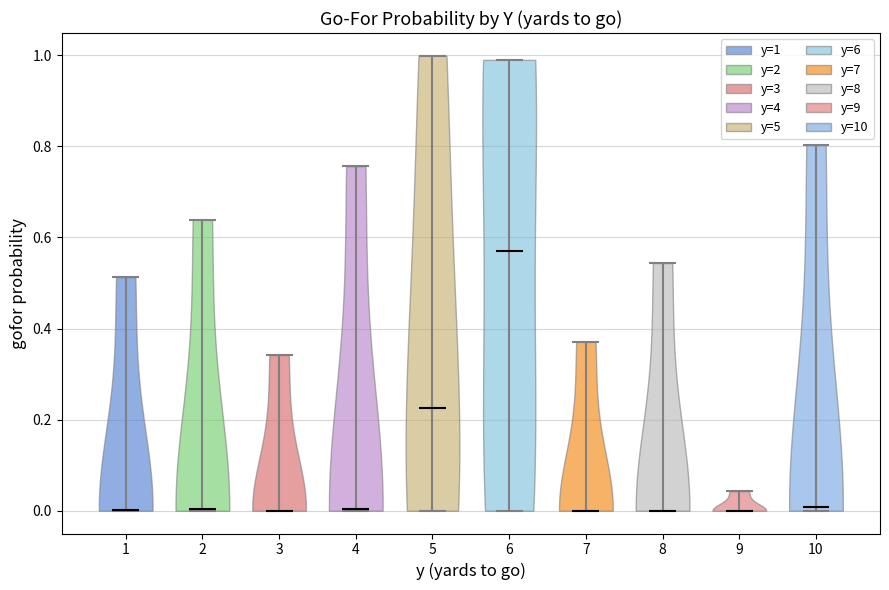

Reading left to right, read every violin against the y-axis: where its median line is, and the lowest and highest points it reaches. The values are not printed on the chart, so give them approximately, as read against the axis.

1: median line 0.00, lowest point 0.00, highest point 0.52
2: median line 0.00, lowest point 0.00, highest point 0.64
3: median line 0.00, lowest point 0.00, highest point 0.34
4: median line 0.00, lowest point 0.00, highest point 0.76
5: median line 0.22, lowest point 0.00, highest point 1.00
6: median line 0.58, lowest point 0.00, highest point 1.00
7: median line 0.00, lowest point 0.00, highest point 0.38
8: median line 0.00, lowest point 0.00, highest point 0.54
9: median line 0.00, lowest point 0.00, highest point 0.04
10: median line 0.00, lowest point 0.00, highest point 0.80